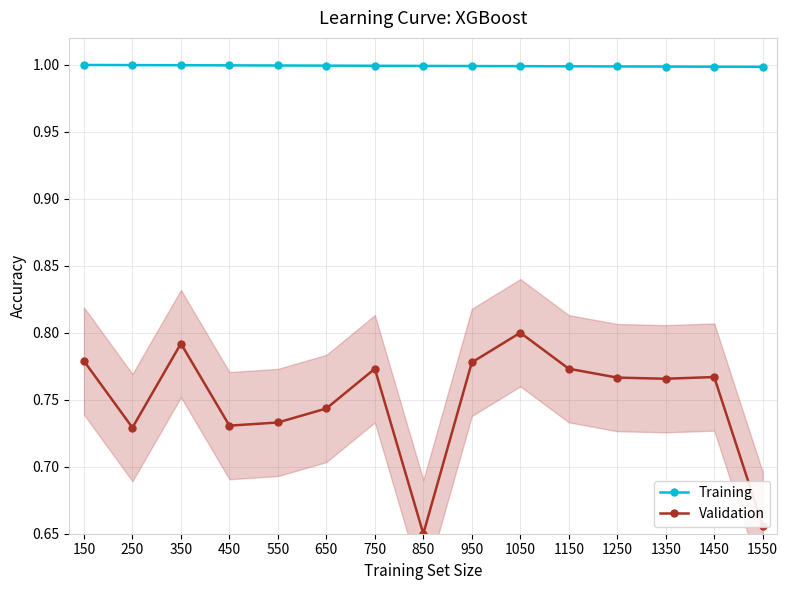

At 250, list the series in order from largest to smallest.

Training, Validation